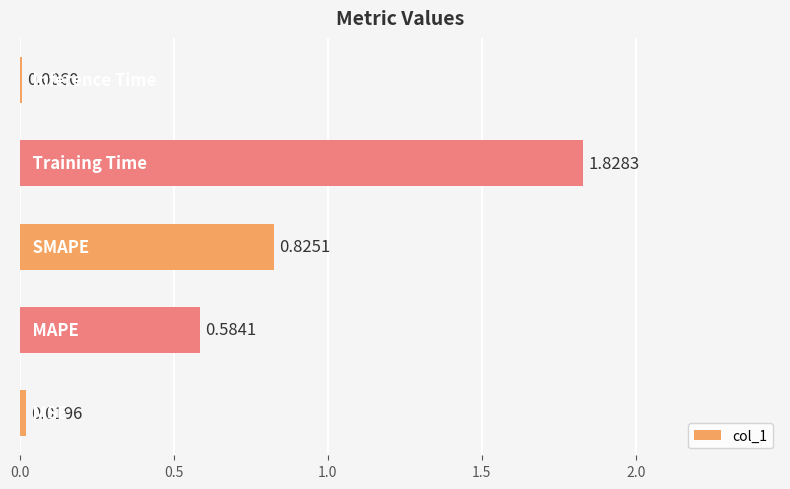

What is the sum of all values?

3.3